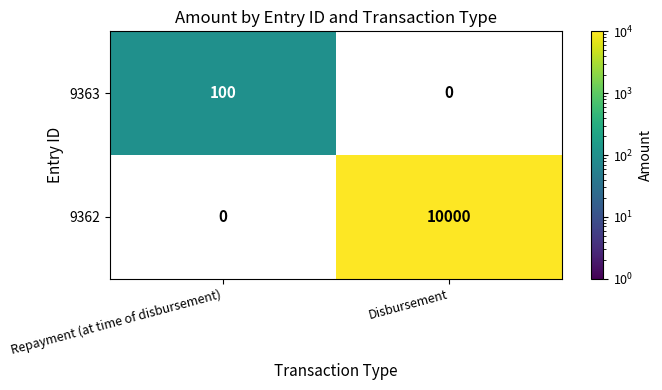

Reading left to right, list all the values displayed in this chart.

9363: Repayment (at time of disbursement)=100	Disbursement=0
9362: Repayment (at time of disbursement)=0	Disbursement=10000